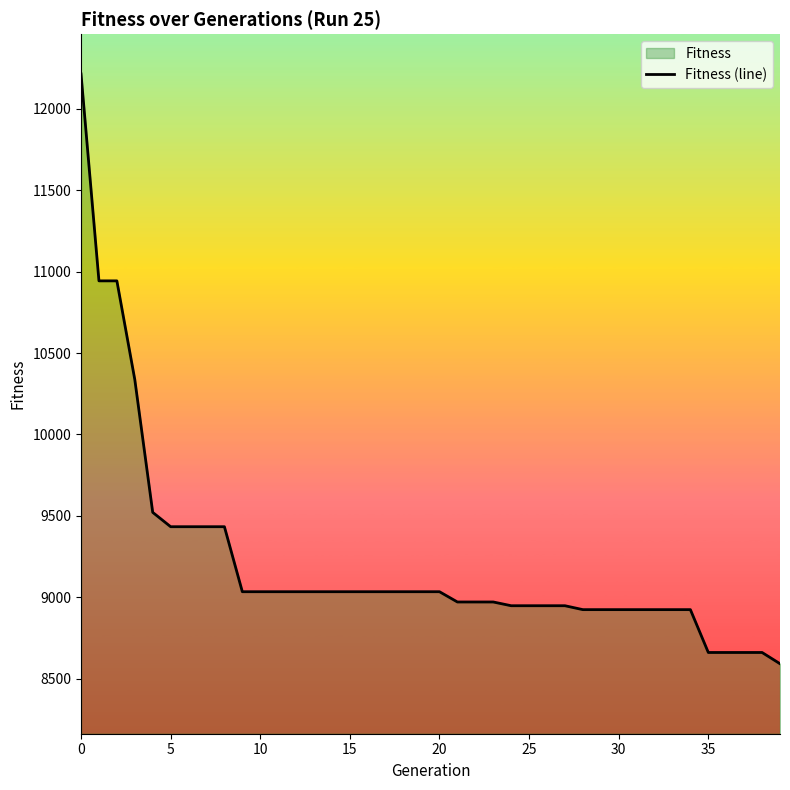

Count the number of values greater than 9035.

9